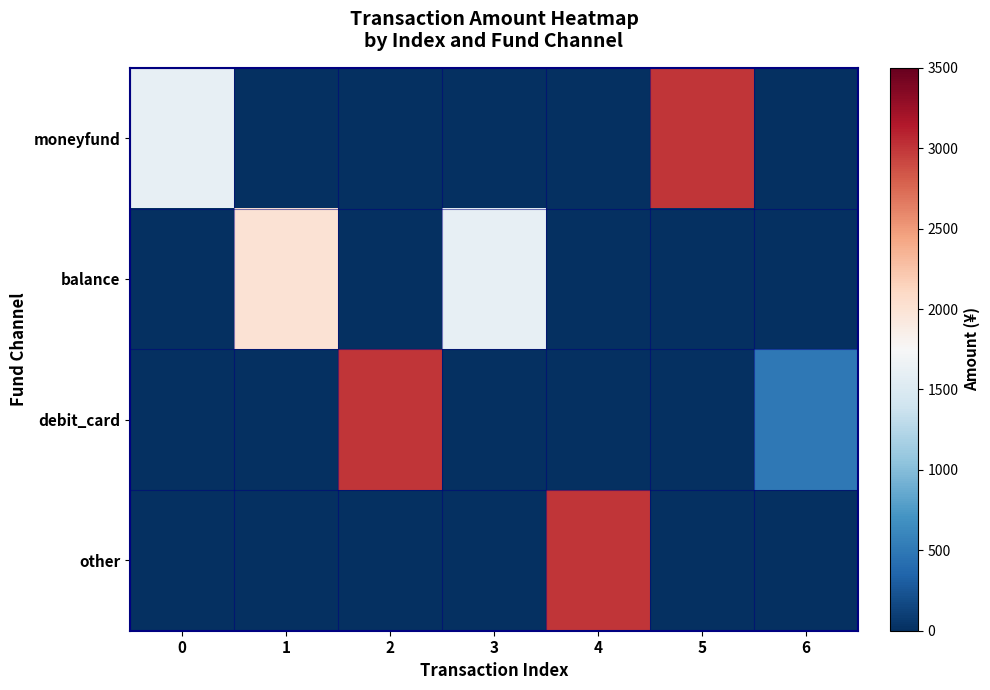

Reading right to left, extract all data points from this chart.

moneyfund: 6=0	5=3000	4=0	3=0	2=0	1=0	0=1600
balance: 6=0	5=0	4=0	3=1600	2=0	1=2000	0=0
debit_card: 6=500	5=0	4=0	3=0	2=3001	1=0	0=0
other: 6=0	5=0	4=3000	3=0	2=0	1=0	0=0